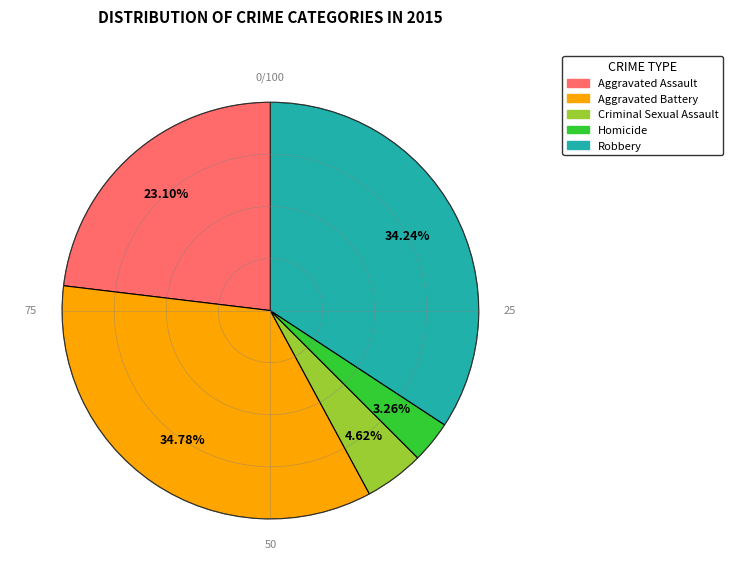

Is there a majority slice in this chart?

No